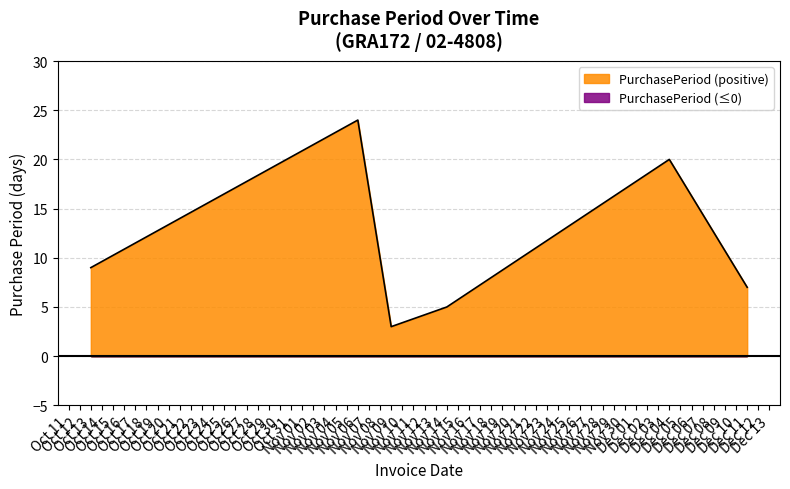

What is the greatest value displayed?

24